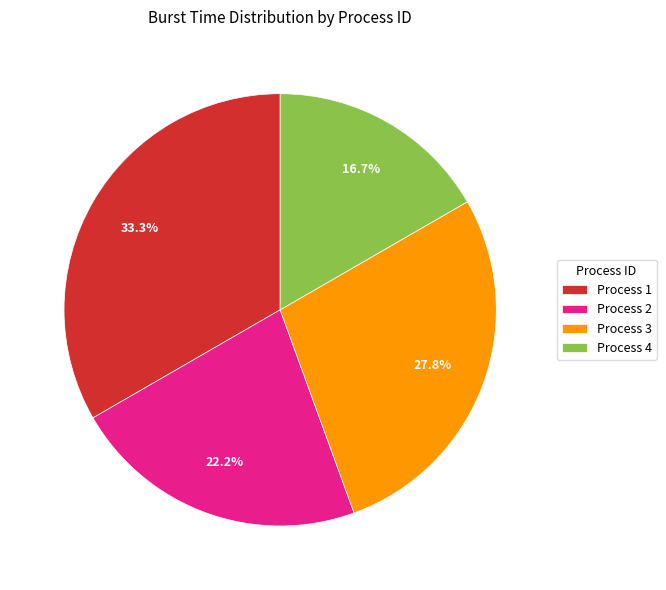

What percentage is NOT represented by Process 4?

83.3%